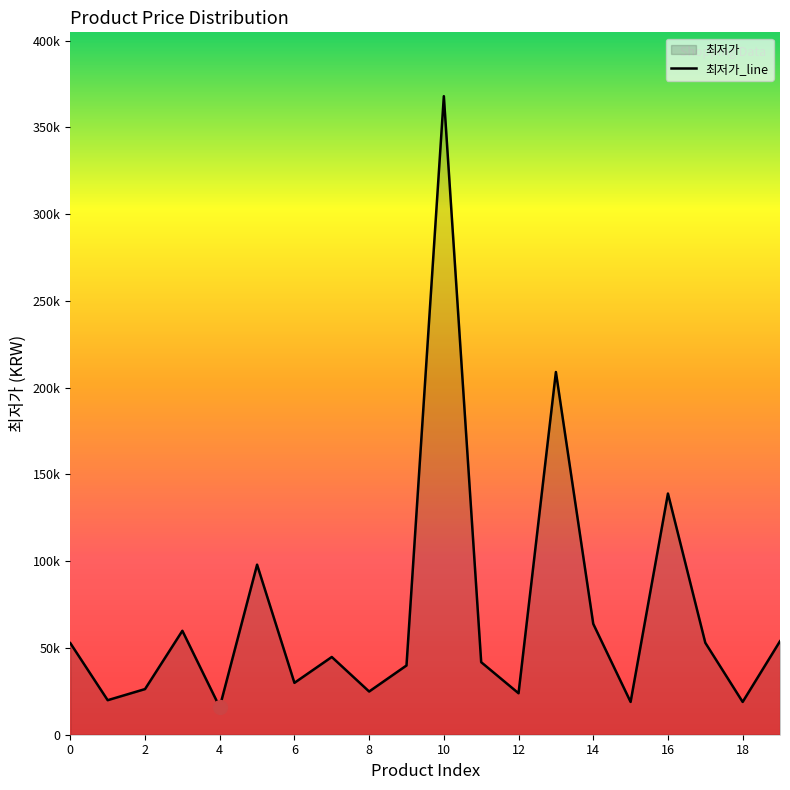

Reading left to right, extract all data points from this chart.

52780	19900	26300	59900	15900	98000	29900	44800	24900	39900	368000	41800	23900	209040	63900	18900	139000	53000	18900	53900